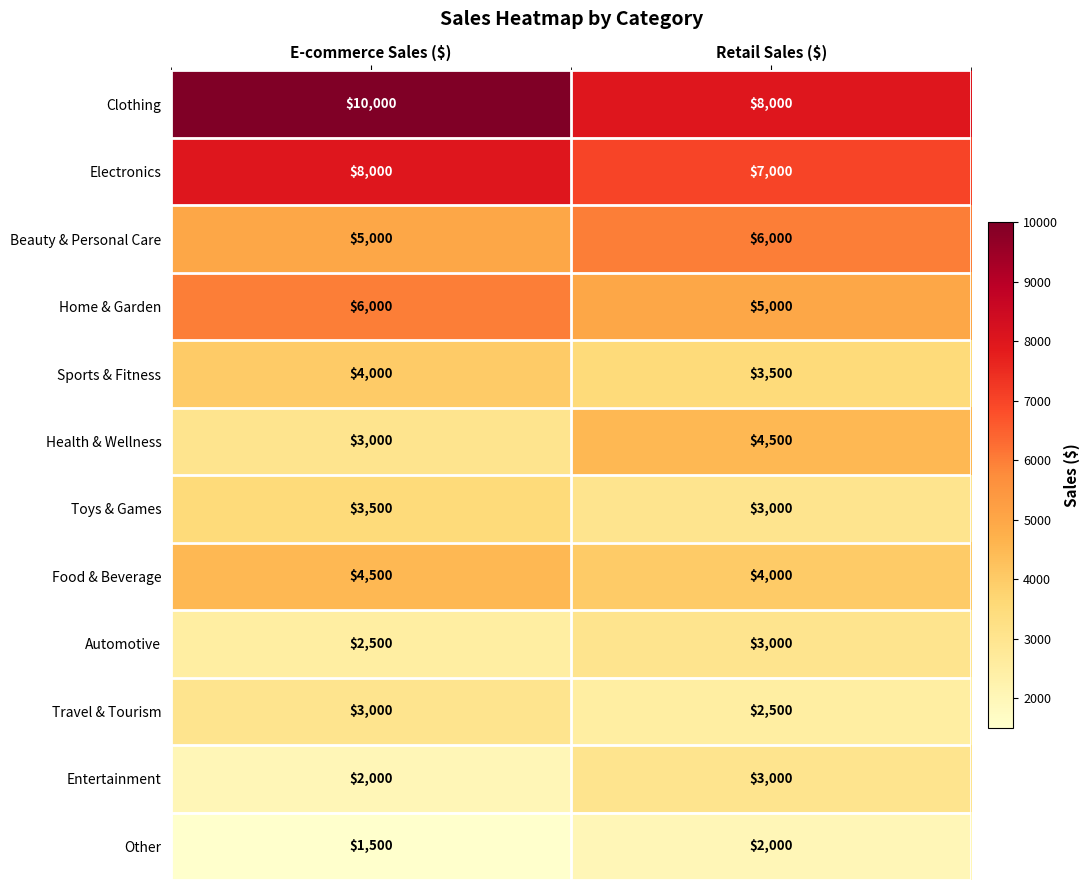

Reading right to left, list all the values displayed in this chart.

Clothing: 8000	10000
Electronics: 7000	8000
Beauty & Personal Care: 6000	5000
Home & Garden: 5000	6000
Sports & Fitness: 3500	4000
Health & Wellness: 4500	3000
Toys & Games: 3000	3500
Food & Beverage: 4000	4500
Automotive: 3000	2500
Travel & Tourism: 2500	3000
Entertainment: 3000	2000
Other: 2000	1500